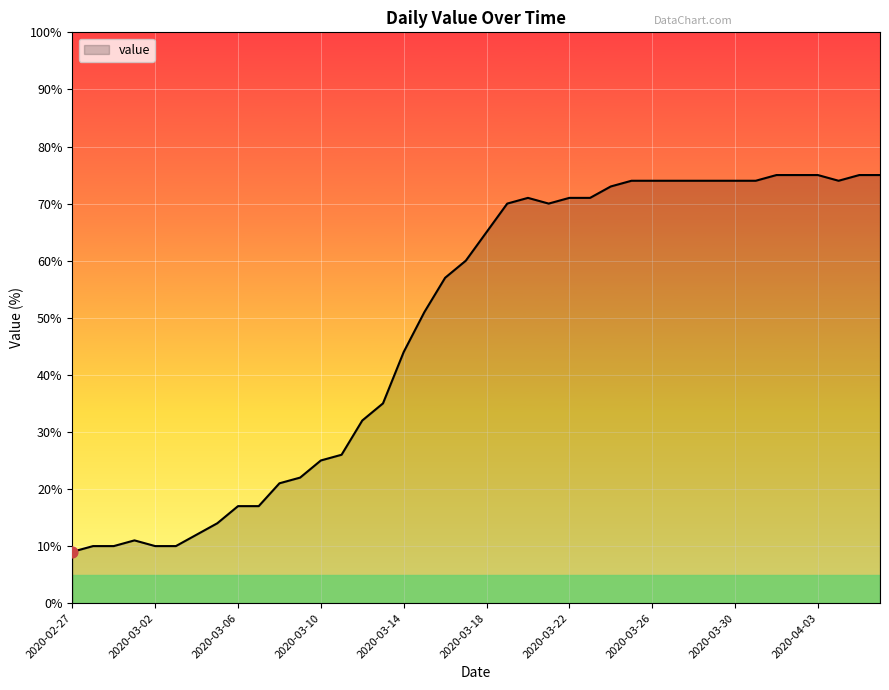

What is the greatest value displayed?

75